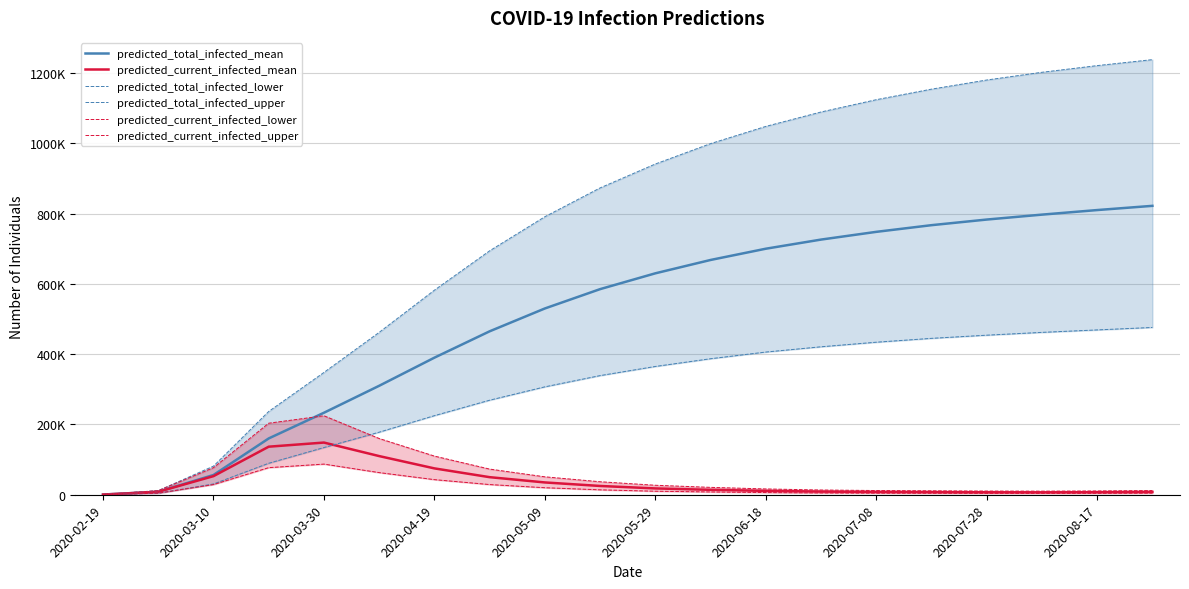

Does the chart display data point markers on the line(s)?

No